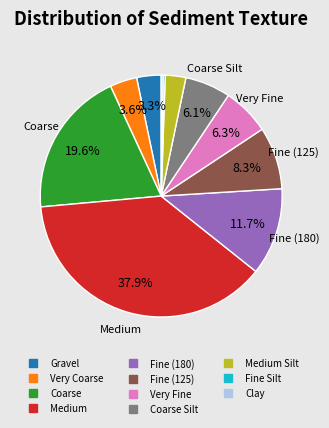

Is there any slice that represents more than half of the pie?

No